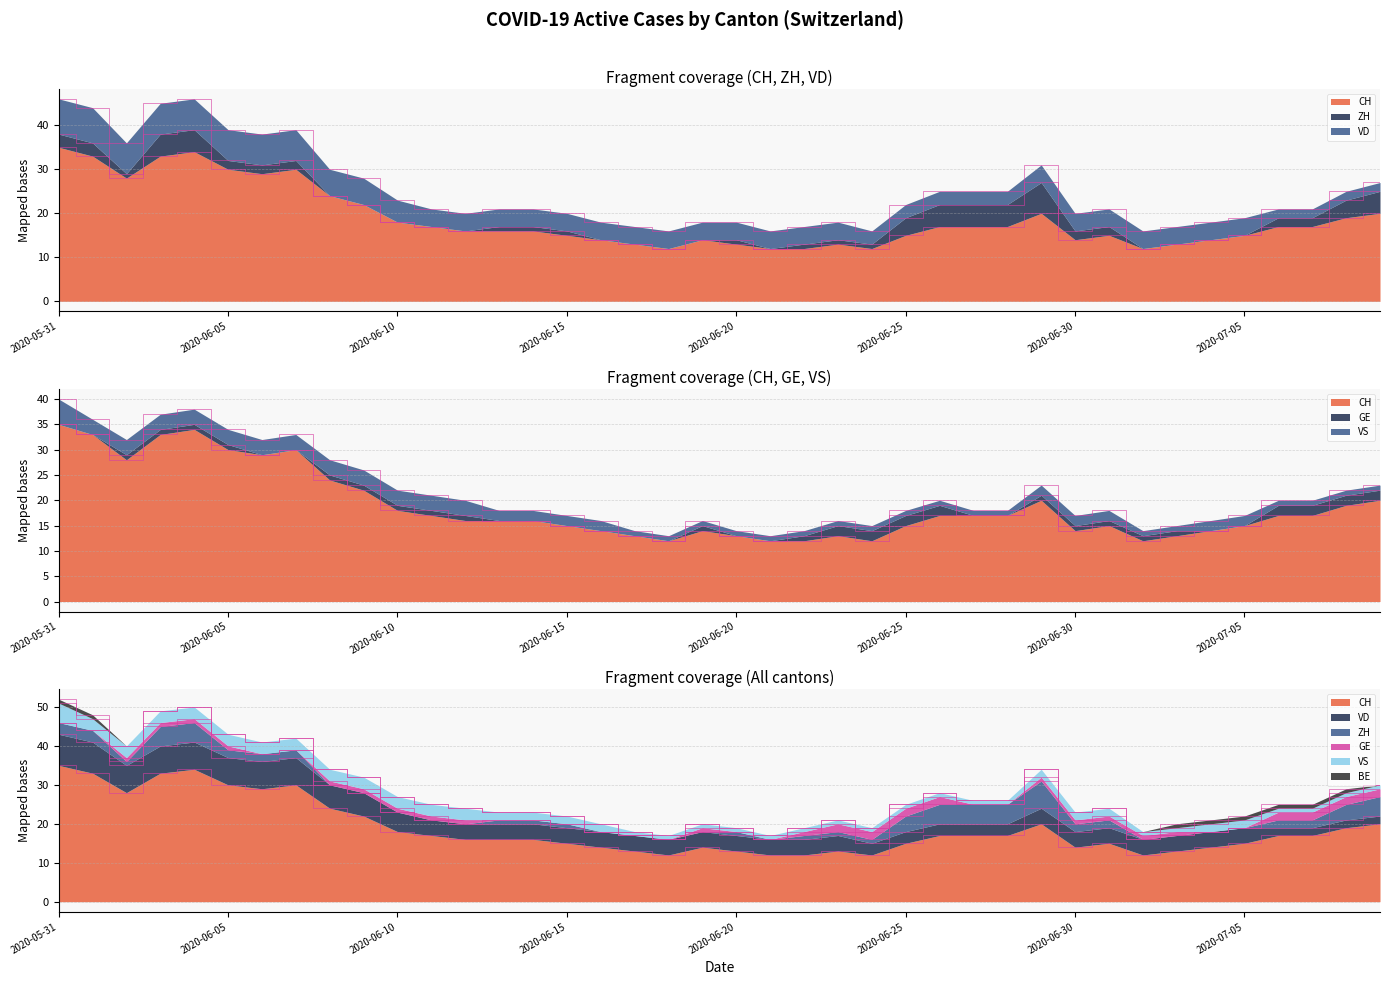

Reading left to right, what are all the values shown in this chart?

CH: 2020-05-31=35	2020-06-01=33	2020-06-02=28	2020-06-03=33	2020-06-04=34	2020-06-05=30	2020-06-06=29	2020-06-07=30	2020-06-08=24	2020-06-09=22	2020-06-10=18	2020-06-11=17	2020-06-12=16	2020-06-13=16	2020-06-14=16	2020-06-15=15	2020-06-16=14	2020-06-17=13	2020-06-18=12	2020-06-19=14	2020-06-20=13	2020-06-21=12	2020-06-22=12	2020-06-23=13	2020-06-24=12	2020-06-25=15	2020-06-26=17	2020-06-27=17	2020-06-28=17	2020-06-29=20	2020-06-30=14	2020-07-01=15	2020-07-02=12	2020-07-03=13	2020-07-04=14	2020-07-05=15	2020-07-06=17	2020-07-07=17	2020-07-08=19	2020-07-09=20
VD: 2020-05-31=8	2020-06-01=8	2020-06-02=7	2020-06-03=7	2020-06-04=7	2020-06-05=7	2020-06-06=7	2020-06-07=7	2020-06-08=6	2020-06-09=6	2020-06-10=5	2020-06-11=4	2020-06-12=4	2020-06-13=4	2020-06-14=4	2020-06-15=4	2020-06-16=4	2020-06-17=4	2020-06-18=4	2020-06-19=4	2020-06-20=4	2020-06-21=4	2020-06-22=4	2020-06-23=4	2020-06-24=3	2020-06-25=3	2020-06-26=3	2020-06-27=3	2020-06-28=3	2020-06-29=4	2020-06-30=4	2020-07-01=4	2020-07-02=4	2020-07-03=4	2020-07-04=4	2020-07-05=4	2020-07-06=2	2020-07-07=2	2020-07-08=2	2020-07-09=2
ZH: 2020-05-31=3	2020-06-01=3	2020-06-02=1	2020-06-03=5	2020-06-04=5	2020-06-05=2	2020-06-06=2	2020-06-07=2	2020-06-08=0	2020-06-09=0	2020-06-10=0	2020-06-11=0	2020-06-12=0	2020-06-13=1	2020-06-14=1	2020-06-15=1	2020-06-16=0	2020-06-17=0	2020-06-18=0	2020-06-19=0	2020-06-20=1	2020-06-21=0	2020-06-22=1	2020-06-23=1	2020-06-24=1	2020-06-25=4	2020-06-26=5	2020-06-27=5	2020-06-28=5	2020-06-29=7	2020-06-30=2	2020-07-01=2	2020-07-02=0	2020-07-03=0	2020-07-04=0	2020-07-05=0	2020-07-06=2	2020-07-07=2	2020-07-08=4	2020-07-09=5
GE: 2020-05-31=0	2020-06-01=0	2020-06-02=1	2020-06-03=1	2020-06-04=1	2020-06-05=1	2020-06-06=0	2020-06-07=0	2020-06-08=1	2020-06-09=1	2020-06-10=1	2020-06-11=1	2020-06-12=1	2020-06-13=0	2020-06-14=0	2020-06-15=0	2020-06-16=0	2020-06-17=0	2020-06-18=0	2020-06-19=1	2020-06-20=0	2020-06-21=0	2020-06-22=1	2020-06-23=2	2020-06-24=2	2020-06-25=2	2020-06-26=2	2020-06-27=0	2020-06-28=0	2020-06-29=1	2020-06-30=1	2020-07-01=1	2020-07-02=1	2020-07-03=1	2020-07-04=0	2020-07-05=0	2020-07-06=2	2020-07-07=2	2020-07-08=2	2020-07-09=2
VS: 2020-05-31=5	2020-06-01=3	2020-06-02=3	2020-06-03=3	2020-06-04=3	2020-06-05=3	2020-06-06=3	2020-06-07=3	2020-06-08=3	2020-06-09=3	2020-06-10=3	2020-06-11=3	2020-06-12=3	2020-06-13=2	2020-06-14=2	2020-06-15=2	2020-06-16=2	2020-06-17=1	2020-06-18=1	2020-06-19=1	2020-06-20=1	2020-06-21=1	2020-06-22=1	2020-06-23=1	2020-06-24=1	2020-06-25=1	2020-06-26=1	2020-06-27=1	2020-06-28=1	2020-06-29=2	2020-06-30=2	2020-07-01=2	2020-07-02=1	2020-07-03=1	2020-07-04=2	2020-07-05=2	2020-07-06=1	2020-07-07=1	2020-07-08=1	2020-07-09=1
BE: 2020-05-31=1	2020-06-01=1	2020-06-02=0	2020-06-03=0	2020-06-04=0	2020-06-05=0	2020-06-06=0	2020-06-07=0	2020-06-08=0	2020-06-09=0	2020-06-10=0	2020-06-11=0	2020-06-12=0	2020-06-13=0	2020-06-14=0	2020-06-15=0	2020-06-16=0	2020-06-17=0	2020-06-18=0	2020-06-19=0	2020-06-20=0	2020-06-21=0	2020-06-22=0	2020-06-23=0	2020-06-24=0	2020-06-25=0	2020-06-26=0	2020-06-27=0	2020-06-28=0	2020-06-29=0	2020-06-30=0	2020-07-01=0	2020-07-02=0	2020-07-03=1	2020-07-04=1	2020-07-05=1	2020-07-06=1	2020-07-07=1	2020-07-08=1	2020-07-09=0